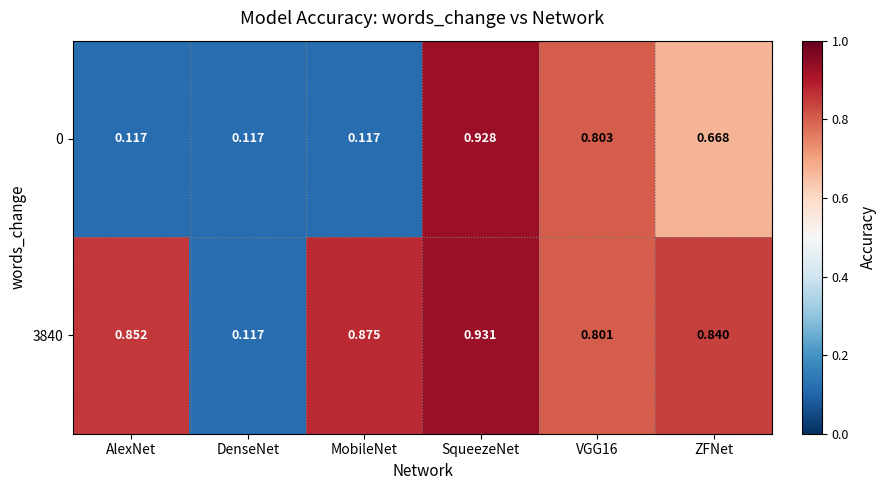

Is the value of 3840 at MobileNet greater than the value of 0 at ZFNet?

Yes